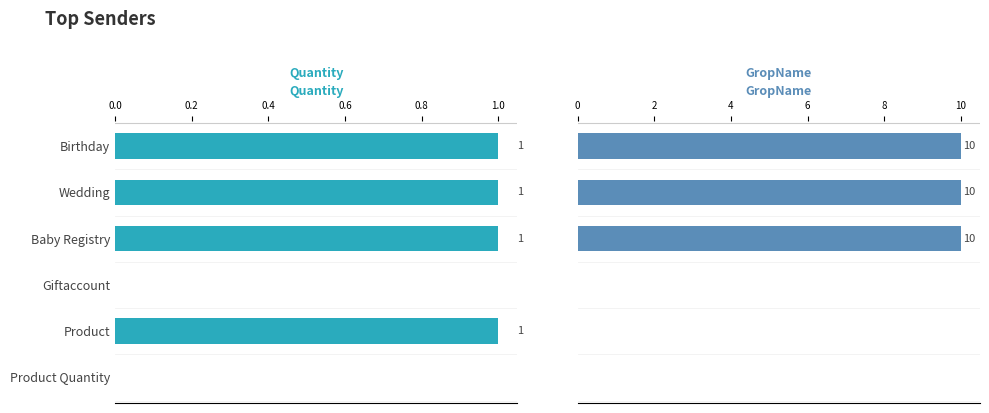

What is the difference between the second highest and second lowest values in the Quantity series?

1